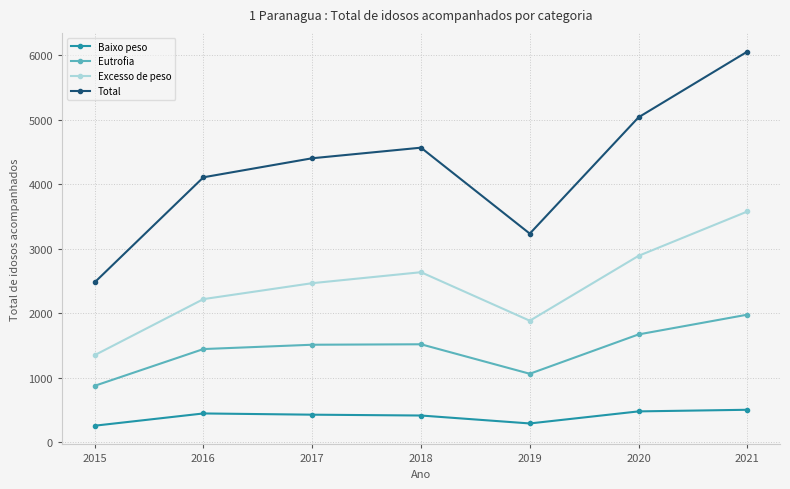

What value does the Baixo peso series have at 2018?

413